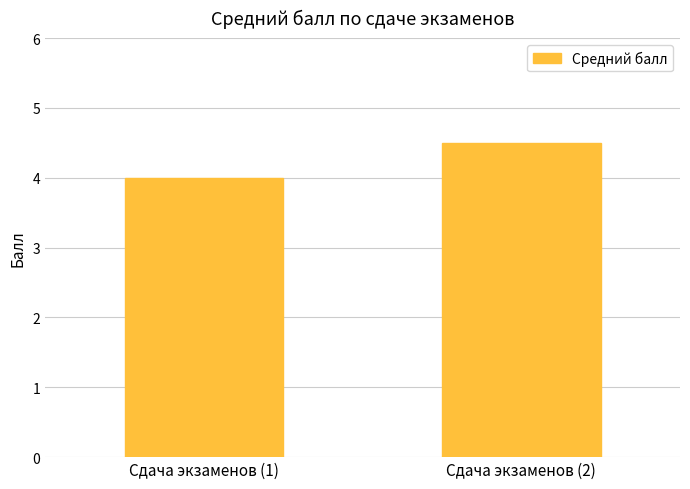

Reading left to right, what are all the values shown in this chart?

4.0	4.5